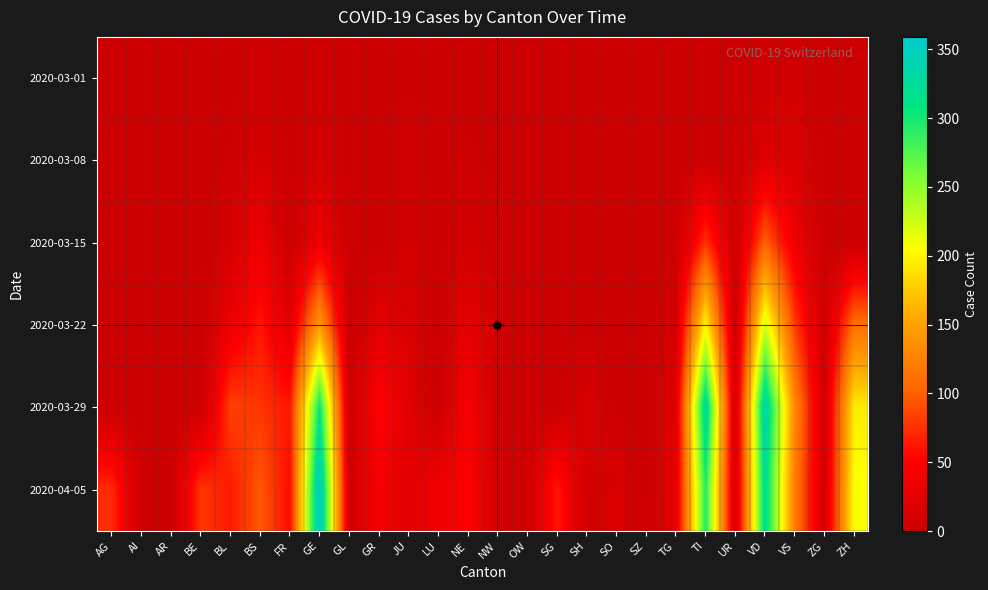

Reading left to right, list all the values displayed in this chart.

2020-03-01: AG=0	AI=0	AR=0	BE=0	BL=1	BS=4	FR=0	GE=3	GL=0	GR=0	JU=1	LU=0	NE=0	NW=0	OW=0	SG=0	SH=0	SO=0	SZ=0	TG=0	TI=0	UR=0	VD=4	VS=7	ZG=0	ZH=0
2020-03-08: AG=0	AI=0	AR=0	BE=0	BL=2	BS=12	FR=0	GE=9	GL=0	GR=0	JU=5	LU=0	NE=3	NW=0	OW=0	SG=0	SH=0	SO=0	SZ=0	TG=0	TI=0	UR=0	VD=19	VS=15	ZG=0	ZH=0
2020-03-15: AG=0	AI=0	AR=0	BE=0	BL=10	BS=35	FR=0	GE=34	GL=0	GR=0	JU=9	LU=0	NE=9	NW=6	OW=0	SG=0	SH=0	SO=0	SZ=0	TG=1	TI=76	UR=0	VD=100	VS=35	ZG=0	ZH=0
2020-03-22: AG=0	AI=0	AR=0	BE=0	BL=33	BS=62	FR=24	GE=143	GL=0	GR=24	JU=16	LU=0	NE=28	NW=5	OW=0	SG=0	SH=0	SO=0	SZ=0	TG=10	TI=200	UR=0	VD=223	VS=81	ZG=3	ZH=110
2020-03-29: AG=0	AI=0	AR=0	BE=0	BL=84	BS=78	FR=63	GE=306	GL=2	GR=52	JU=23	LU=0	NE=44	NW=4	OW=0	SG=0	SH=14	SO=0	SZ=0	TG=21	TI=333	UR=7	VD=340	VS=131	ZG=7	ZH=194
2020-04-05: AG=73	AI=0	AR=0	BE=79	BL=64	BS=96	FR=56	GE=359	GL=5	GR=41	JU=25	LU=37	NE=50	NW=8	OW=3	SG=63	SH=6	SO=17	SZ=0	TG=26	TI=295	UR=6	VD=321	VS=121	ZG=8	ZH=207